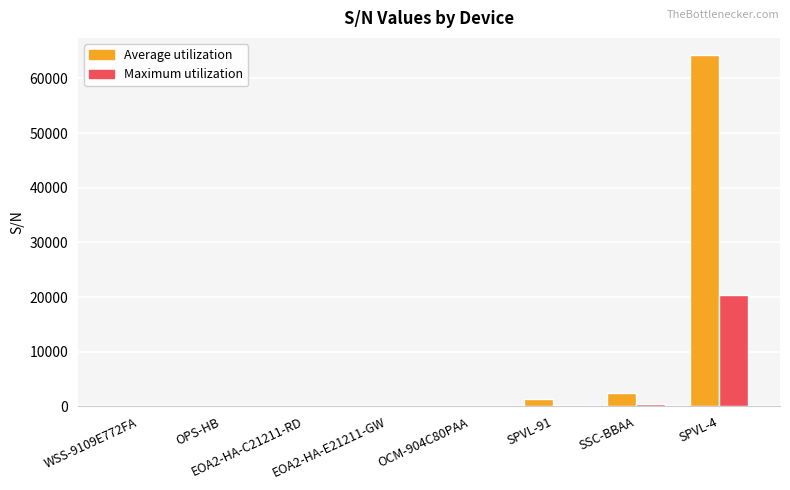

At which category does the chart reach its peak across all series?

SPVL-4